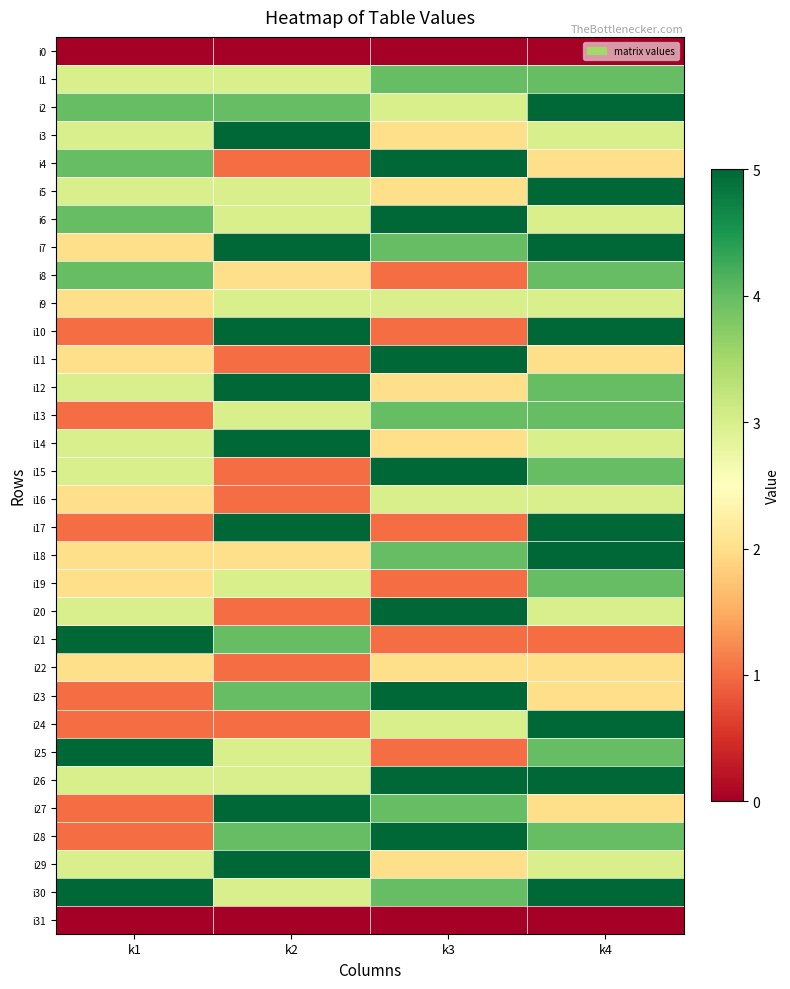

Which label corresponds to the smallest value in the chart?

k1